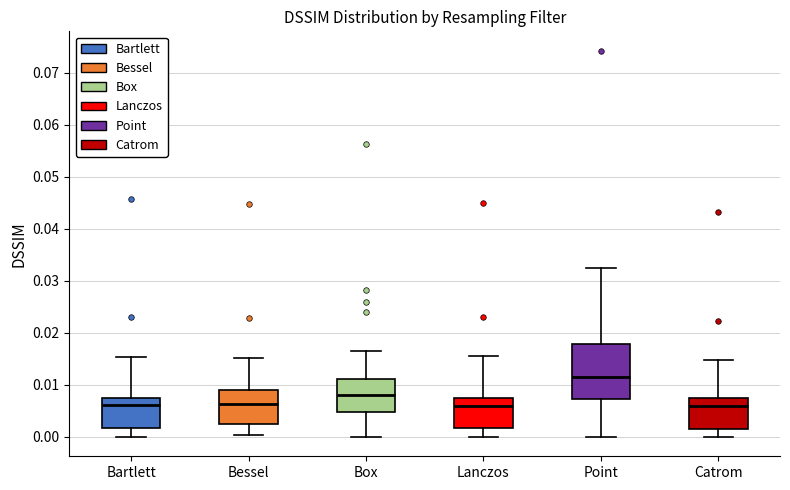

Which box has the highest median line?

Point